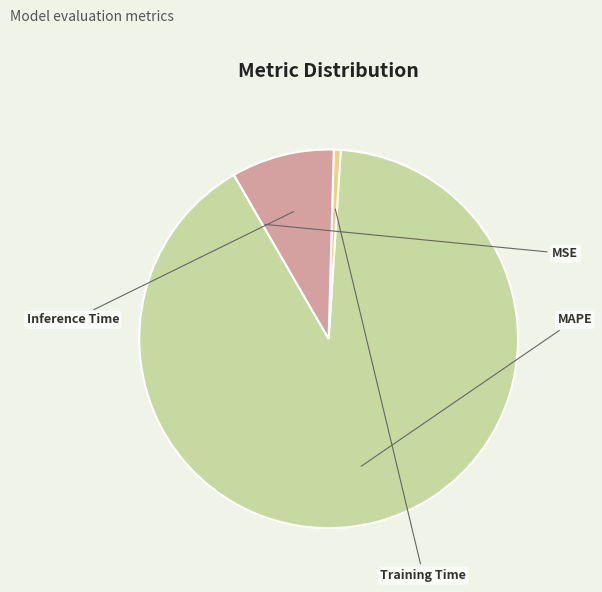

To the nearest percent, what is the difference between the Training Time and Inference Time slice percentages?

8%